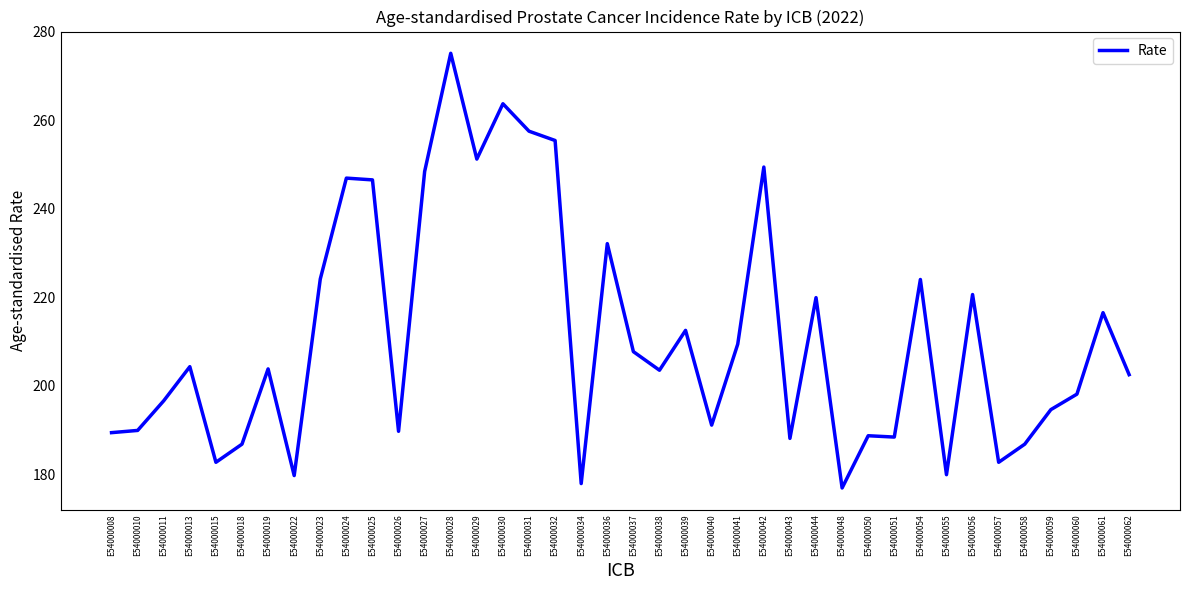

What is the average value?

211.1